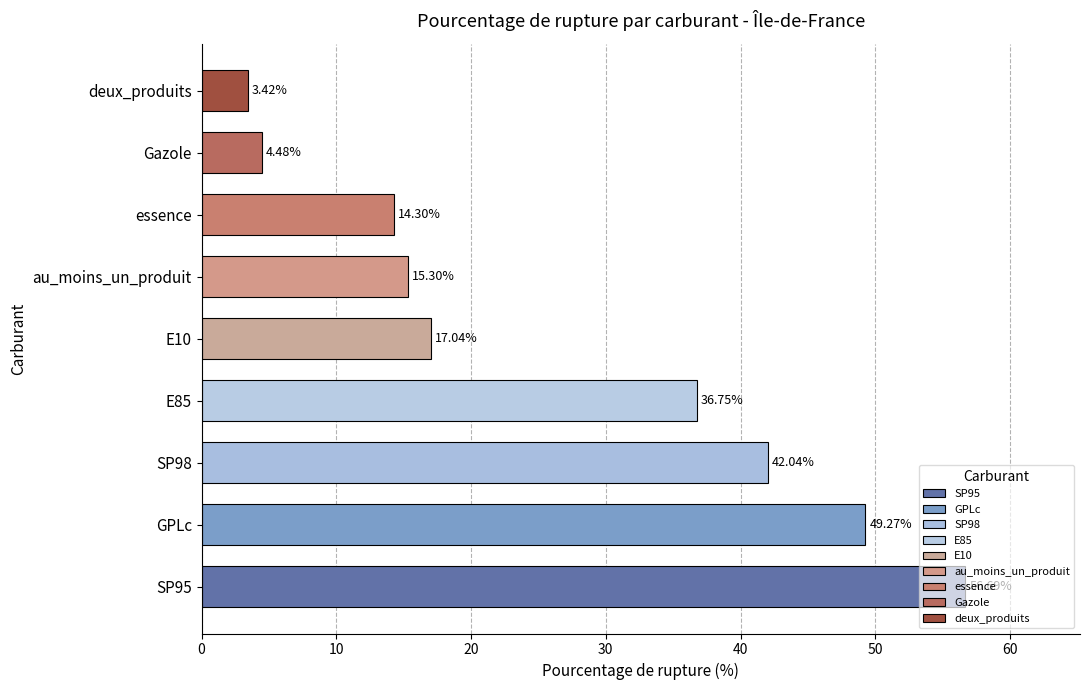

Which label corresponds to the smallest value in the chart?

deux_produits